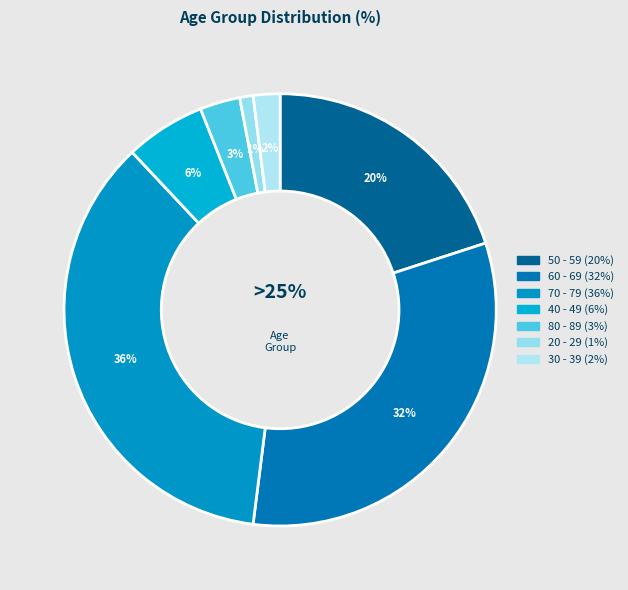

What percentage do 50 - 59 and 70 - 79 together represent?

56.0%